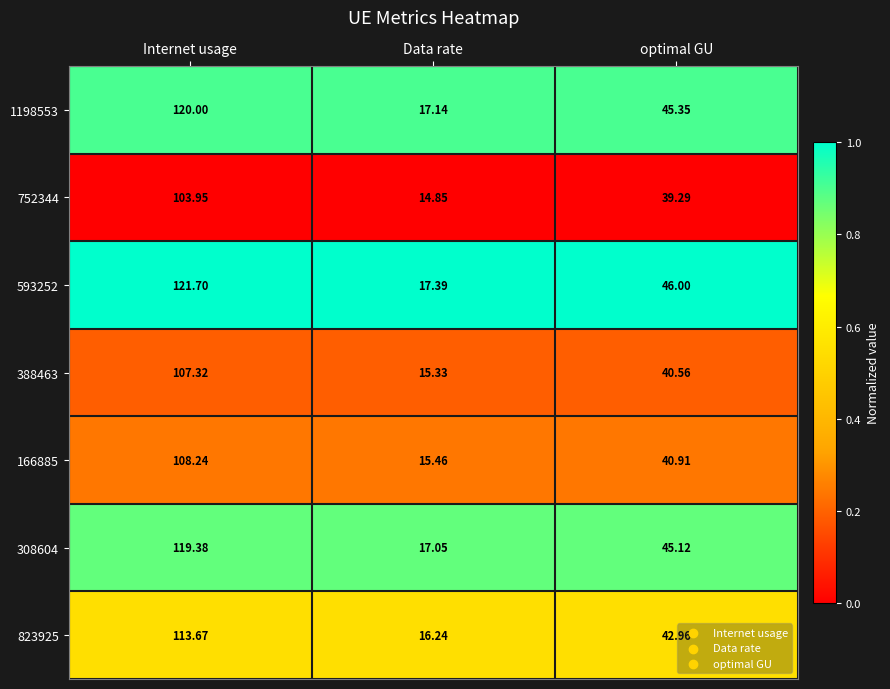

How many series are shown in this chart?

7